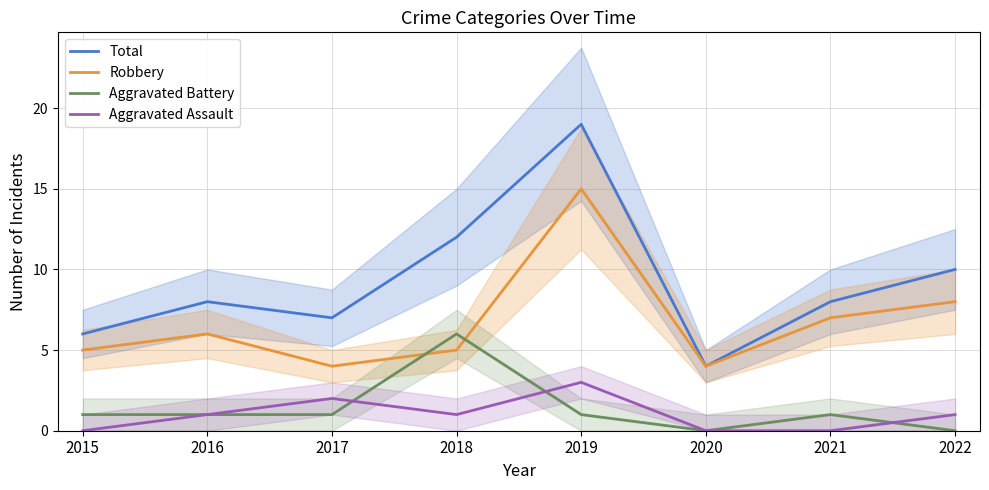

True or false: Aggravated Battery has a value of 0 at 2015.

False